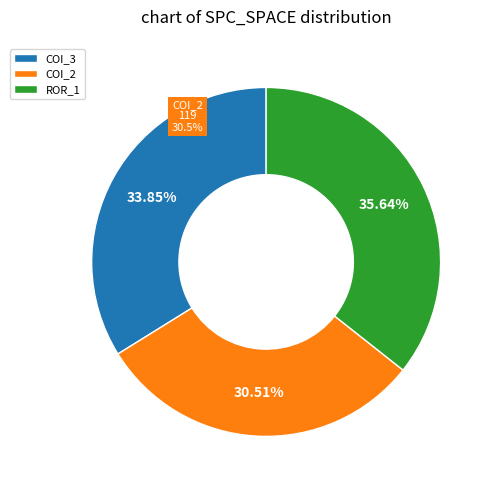

How many slices are in this pie chart?

3